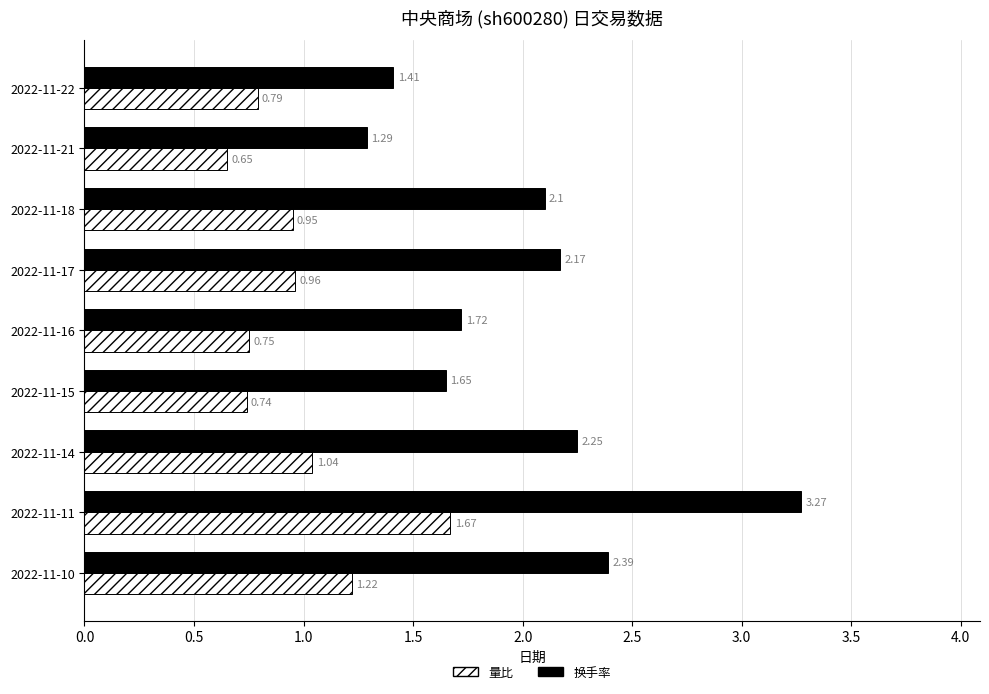

Rank the series at 2022-11-15 from highest to lowest value.

换手率, 量比